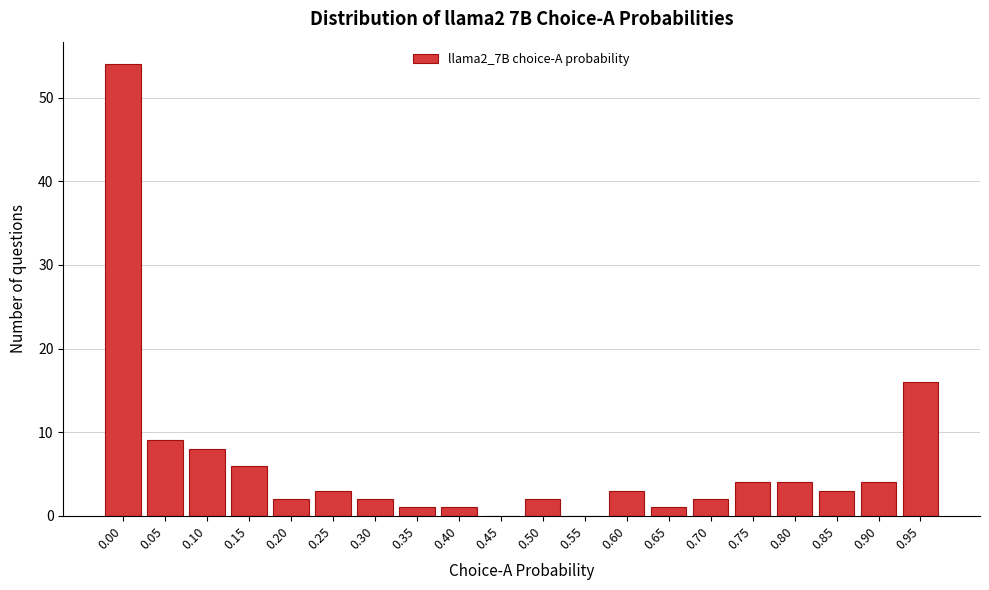

Reading left to right, extract all data points from this chart.

0.00=54	0.05=9	0.10=8	0.15=6	0.20=2	0.25=3	0.30=2	0.35=1	0.40=1	0.45=0	0.50=2	0.55=0	0.60=3	0.65=1	0.70=2	0.75=4	0.80=4	0.85=3	0.90=4	0.95=16